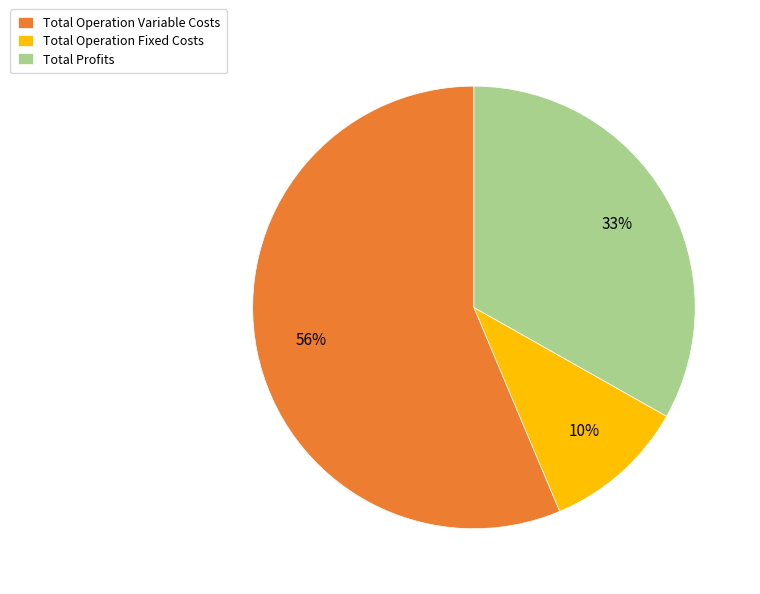

Is it true that Total Operation Variable Costs is 66% of the pie?

False